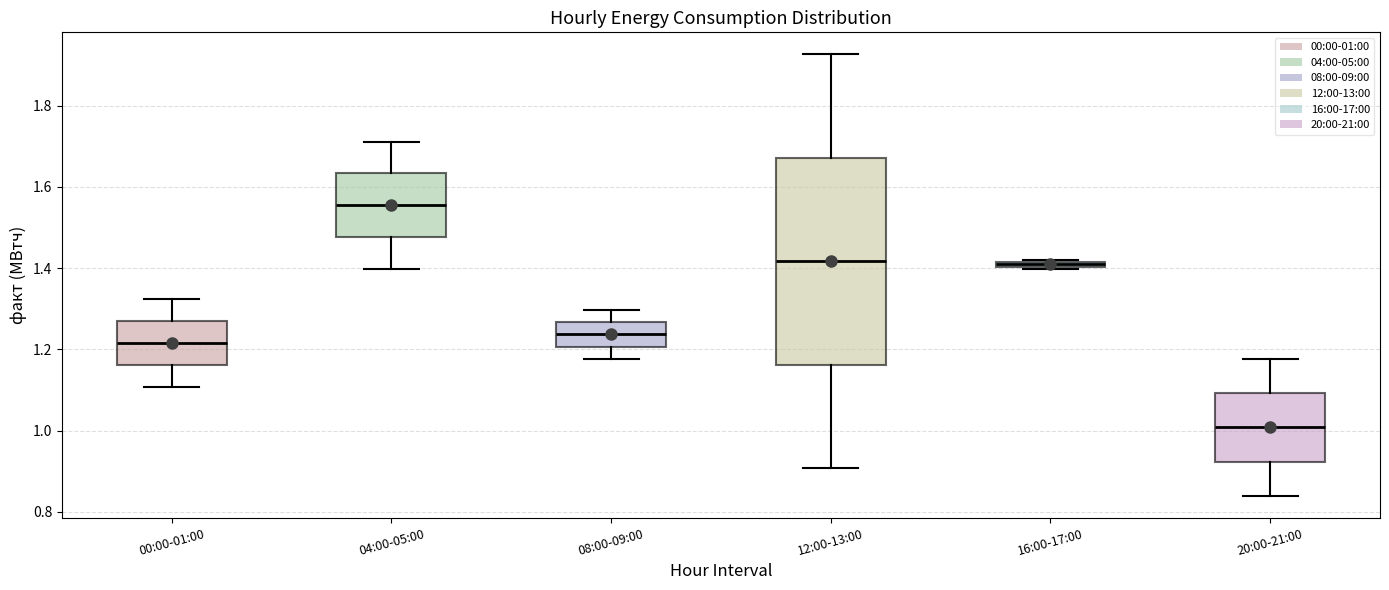

Which box's median line is the highest?

04:00-05:00